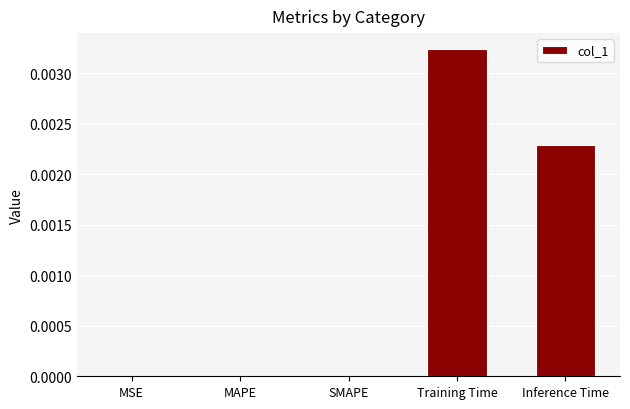

How many values are between 0 and 1?

5